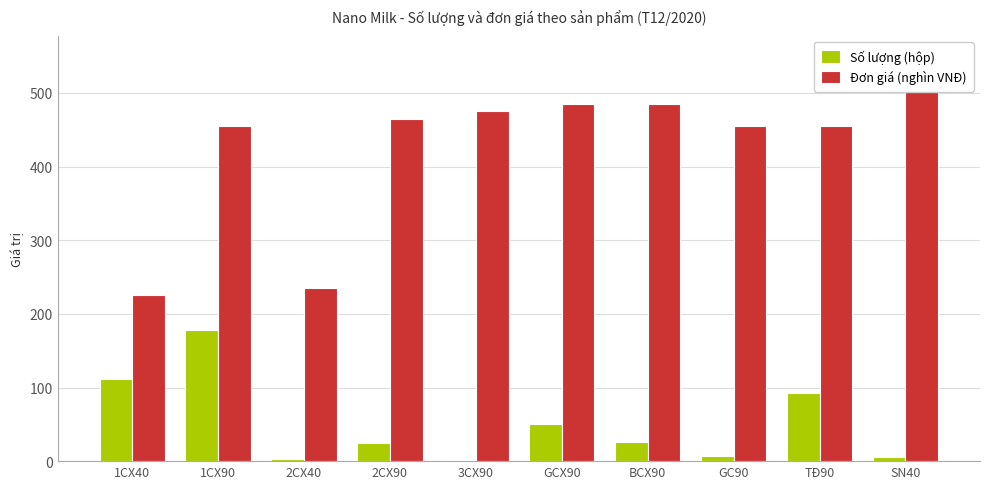

Which series has the largest total across all categories?

Đơn giá (nghìn VNĐ)